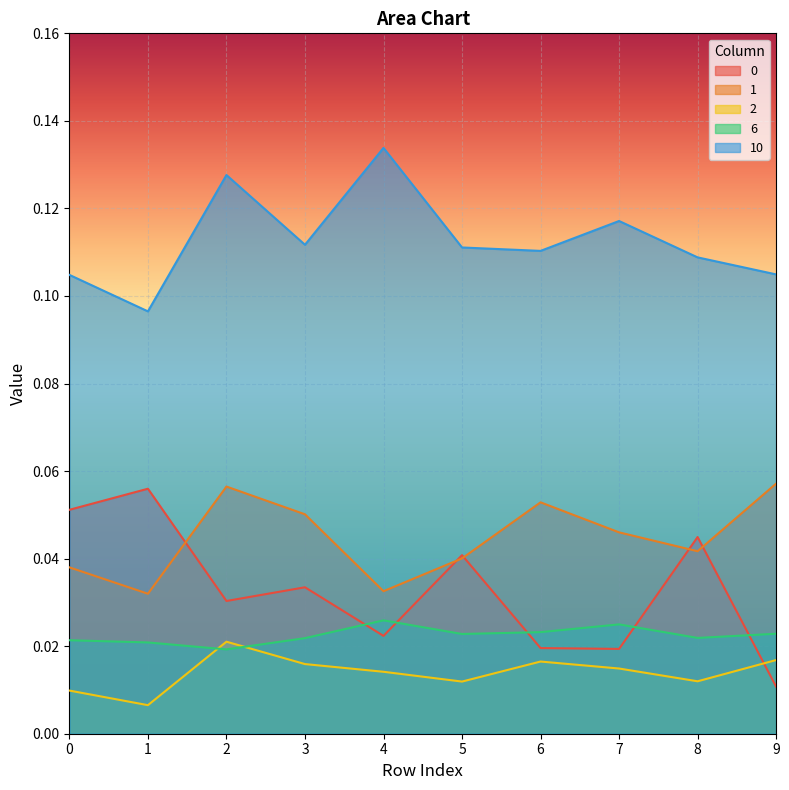

What is the sum of all 6 values?

0.2